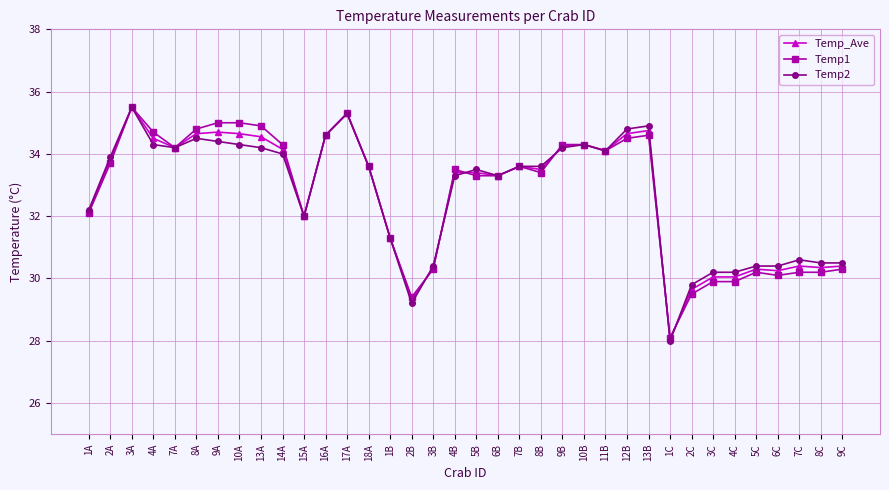

What is the average value of the Temp2 series?

32.7